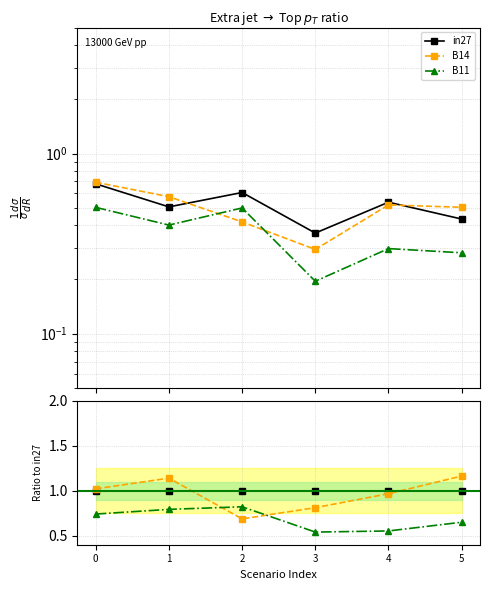

Reading right to left, what are all the values shown in this chart?

in27: 5=1.0	4=1.0	3=1.0	2=1.0	1=1.0	0=1.0
B14: 5=1.2	4=1.0	3=0.8	2=0.7	1=1.1	0=1.0
B11: 5=0.6	4=0.6	3=0.5	2=0.8	1=0.8	0=0.7